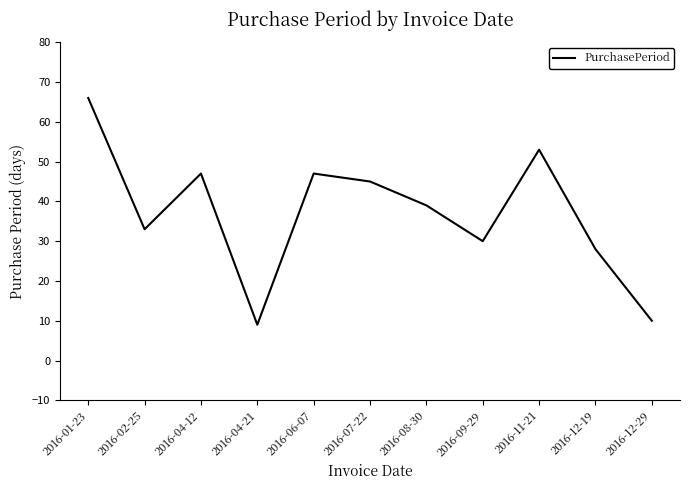

Which label corresponds to the smallest value in the chart?

2016-04-21